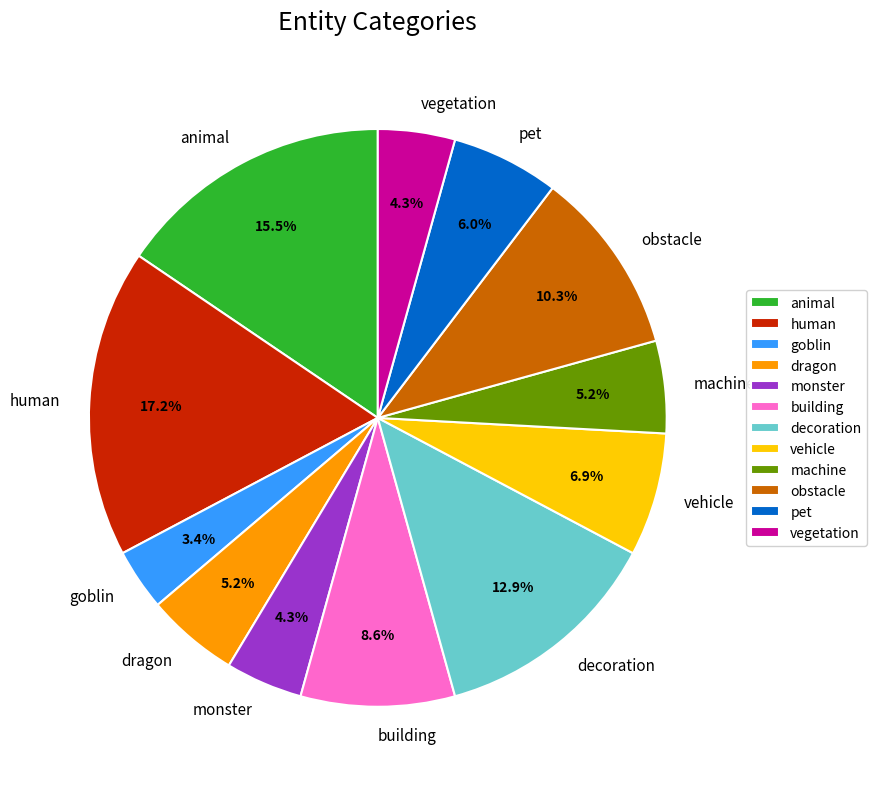

To the nearest percent, what portion does human represent?

17%